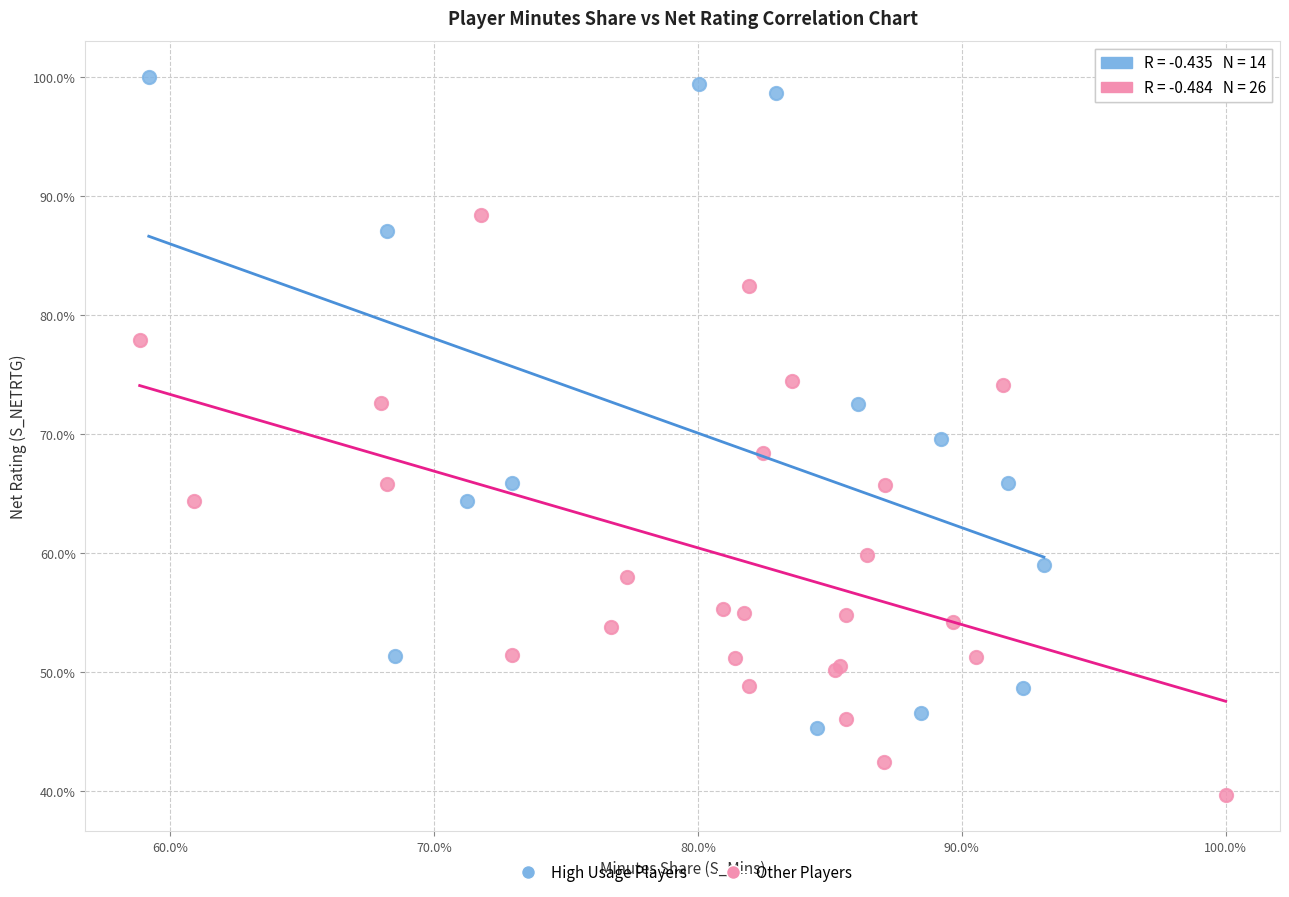

Which series has the widest spread of Y values?

High Usage Players